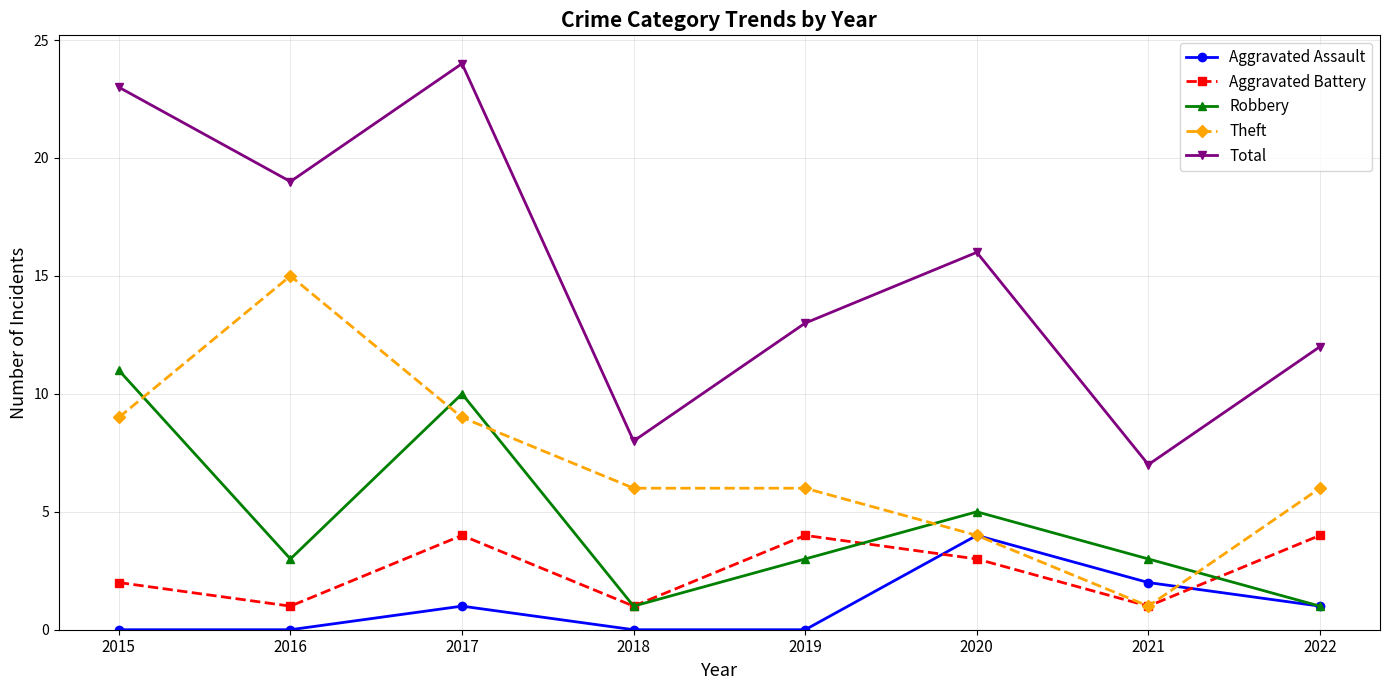

Is it true that Robbery equals 7 at 2020?

False